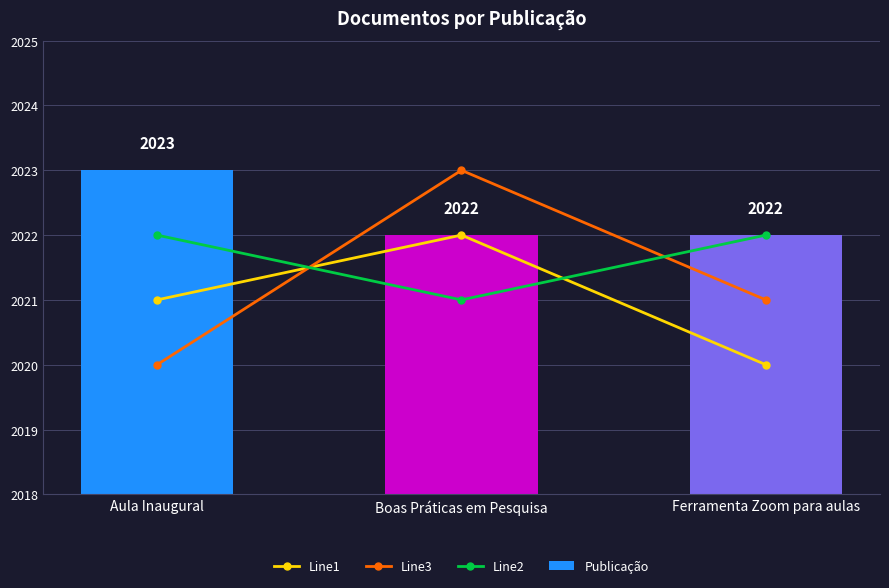

What is the difference between the highest and lowest values at Ferramenta Zoom para aulas?

2